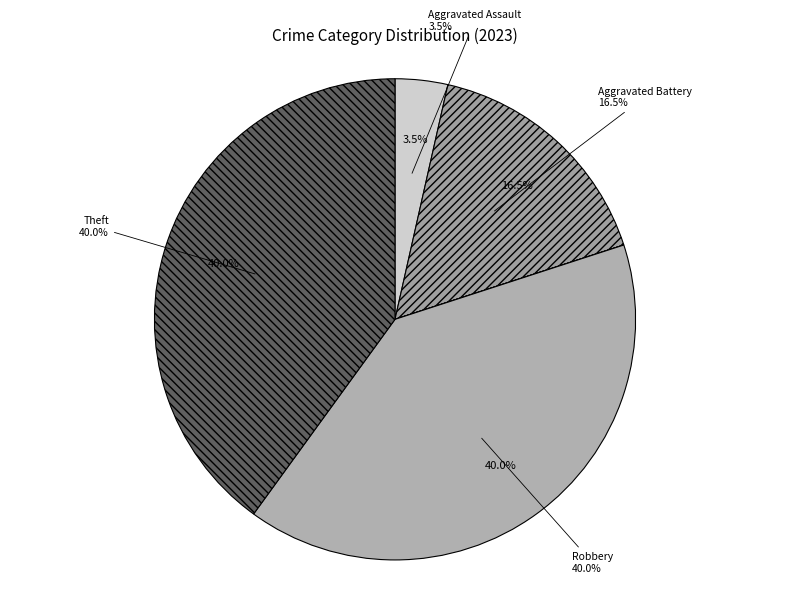

Is Criminal Sexual Assault the majority of the pie?

No